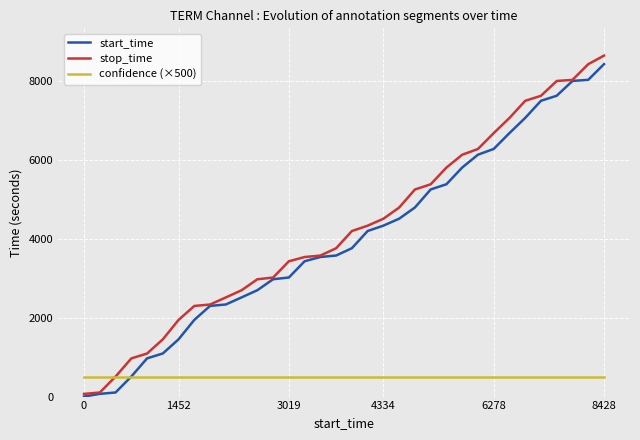

What is the maximum value for stop_time?

8644